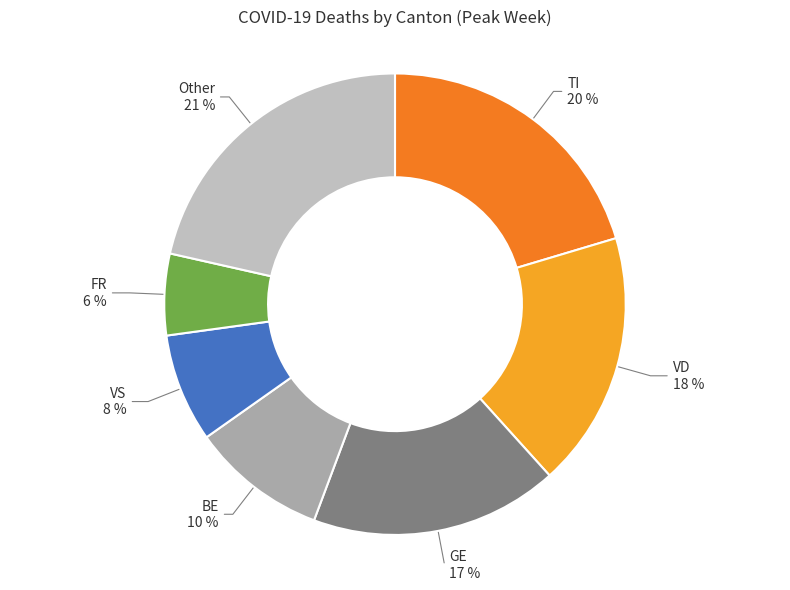

To the nearest percent, what is the combined percentage of VD and VS?

26%